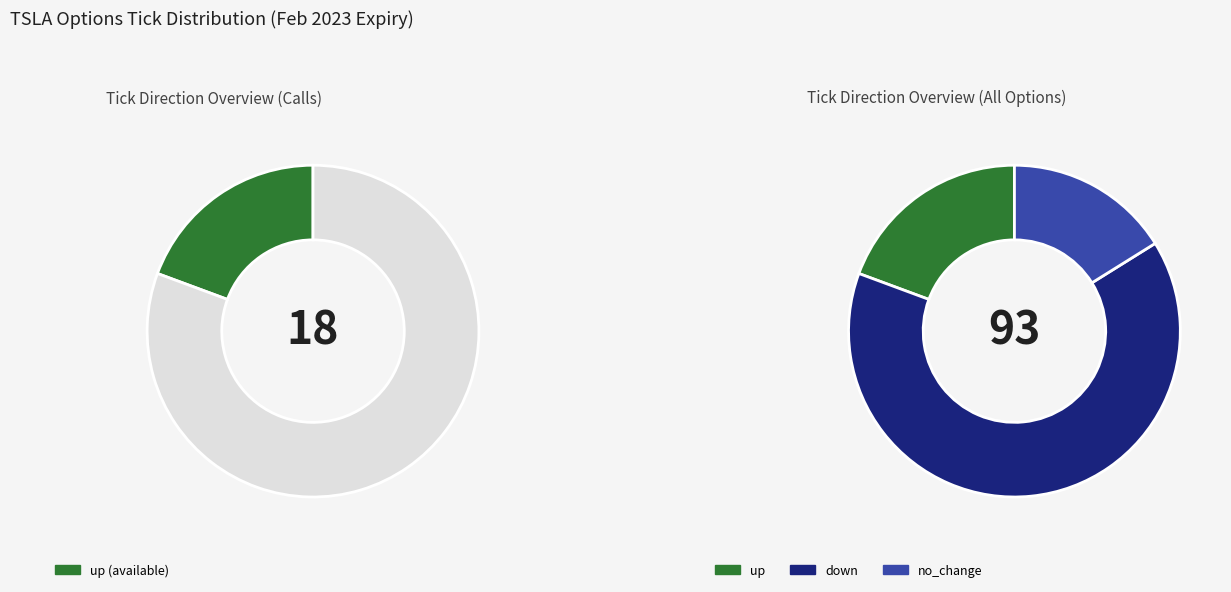

How many slices are in this pie chart?

3